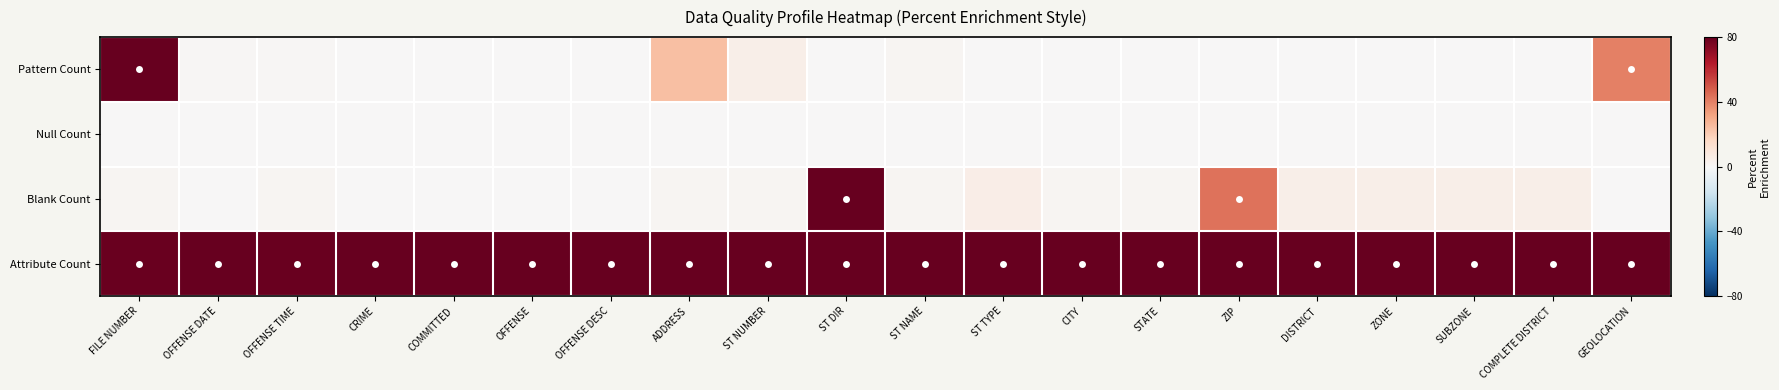

Reading left to right, what are all the values shown in this chart?

Pattern Count: FILE NUMBER=80.0	OFFENSE DATE=0.8	OFFENSE TIME=0.6	CRIME=0.0	COMMITTED=0.0	OFFENSE=0.3	OFFENSE DESC=0.4	ADDRESS=24.0	ST NUMBER=4.6	ST DIR=0.0	ST NAME=1.8	ST TYPE=0.0	CITY=0.0	STATE=0.0	ZIP=0.1	DISTRICT=0.0	ZONE=0.0	SUBZONE=0.0	COMPLETE DISTRICT=0.0	GEOLOCATION=40.3
Null Count: FILE NUMBER=0.0	OFFENSE DATE=0.0	OFFENSE TIME=0.0	CRIME=0.0	COMMITTED=0.0	OFFENSE=0.0	OFFENSE DESC=0.0	ADDRESS=0.0	ST NUMBER=0.0	ST DIR=0.0	ST NAME=0.0	ST TYPE=0.0	CITY=0.0	STATE=0.0	ZIP=0.0	DISTRICT=0.0	ZONE=0.0	SUBZONE=0.0	COMPLETE DISTRICT=0.0	GEOLOCATION=0.0
Blank Count: FILE NUMBER=1.4	OFFENSE DATE=0.0	OFFENSE TIME=1.4	CRIME=0.0	COMMITTED=0.0	OFFENSE=0.0	OFFENSE DESC=0.0	ADDRESS=1.4	ST NUMBER=1.5	ST DIR=80.0	ST NAME=1.4	ST TYPE=5.0	CITY=1.4	STATE=1.4	ZIP=43.4	DISTRICT=4.9	ZONE=4.9	SUBZONE=4.9	COMPLETE DISTRICT=4.9	GEOLOCATION=0.6
Attribute Count: FILE NUMBER=78.9	OFFENSE DATE=80.0	OFFENSE TIME=78.9	CRIME=80.0	COMMITTED=80.0	OFFENSE=80.0	OFFENSE DESC=80.0	ADDRESS=80.0	ST NUMBER=80.0	ST DIR=80.0	ST NAME=80.0	ST TYPE=80.0	CITY=80.0	STATE=80.0	ZIP=80.0	DISTRICT=80.0	ZONE=80.0	SUBZONE=80.0	COMPLETE DISTRICT=80.0	GEOLOCATION=80.0